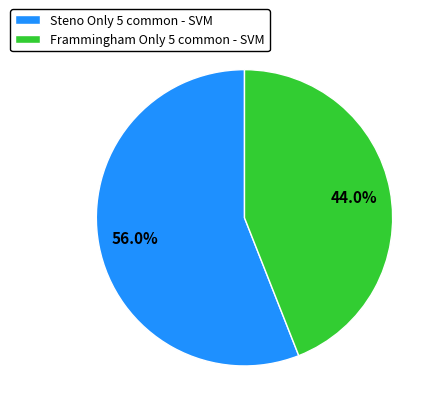

How many segments does this pie chart have?

2